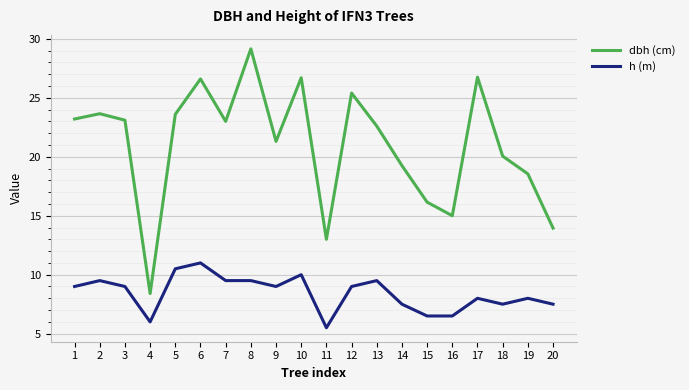

Which series has the largest range (max minus min)?

dbh (cm)